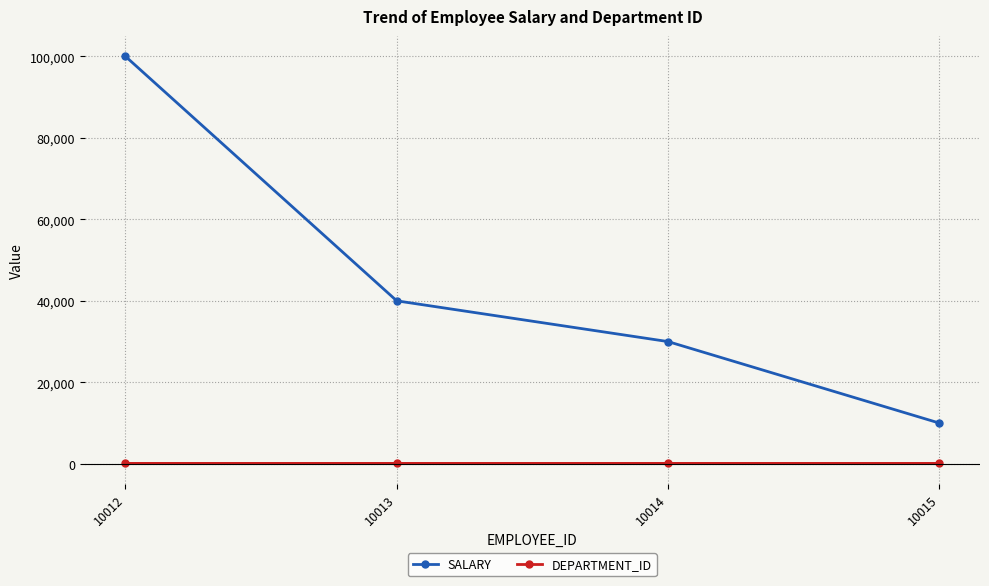

At how many categories does at least one series exceed 73696?

1